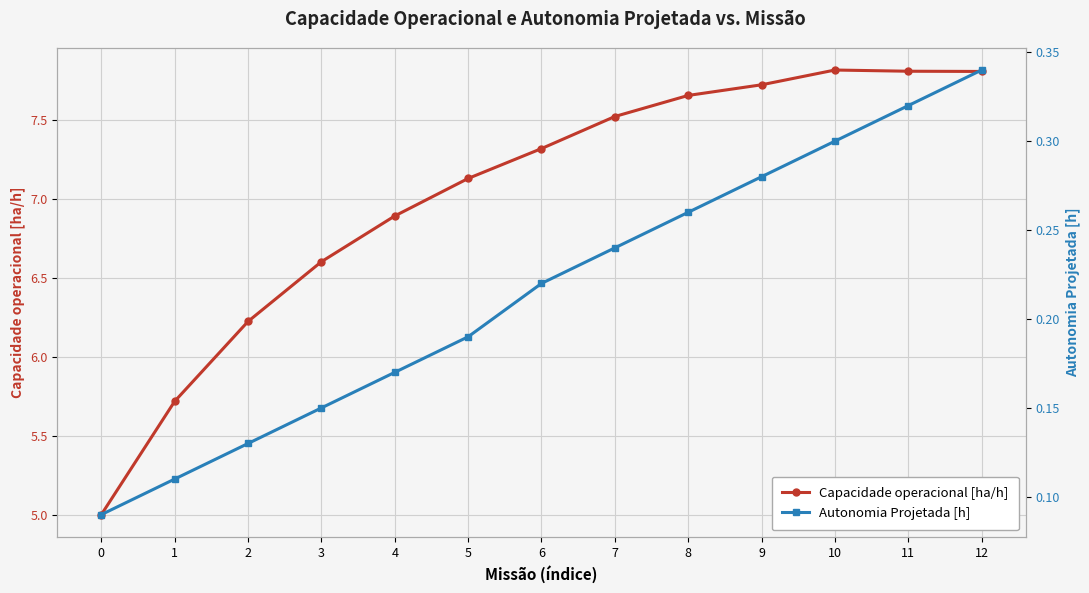

How many Autonomia Projetada [h] values are between 0 and 1?

13